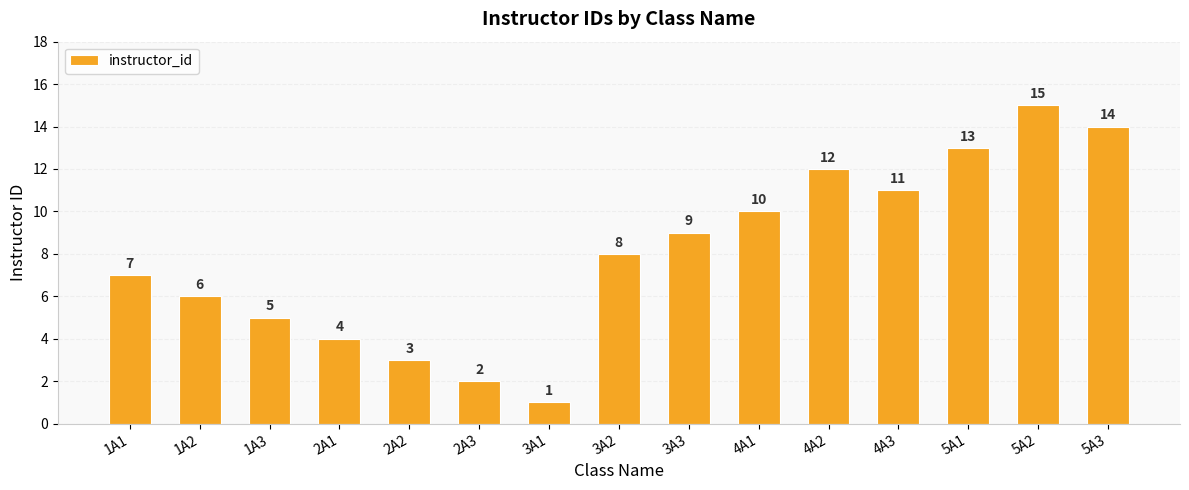

What is the value of the 8th bar from the left?

8